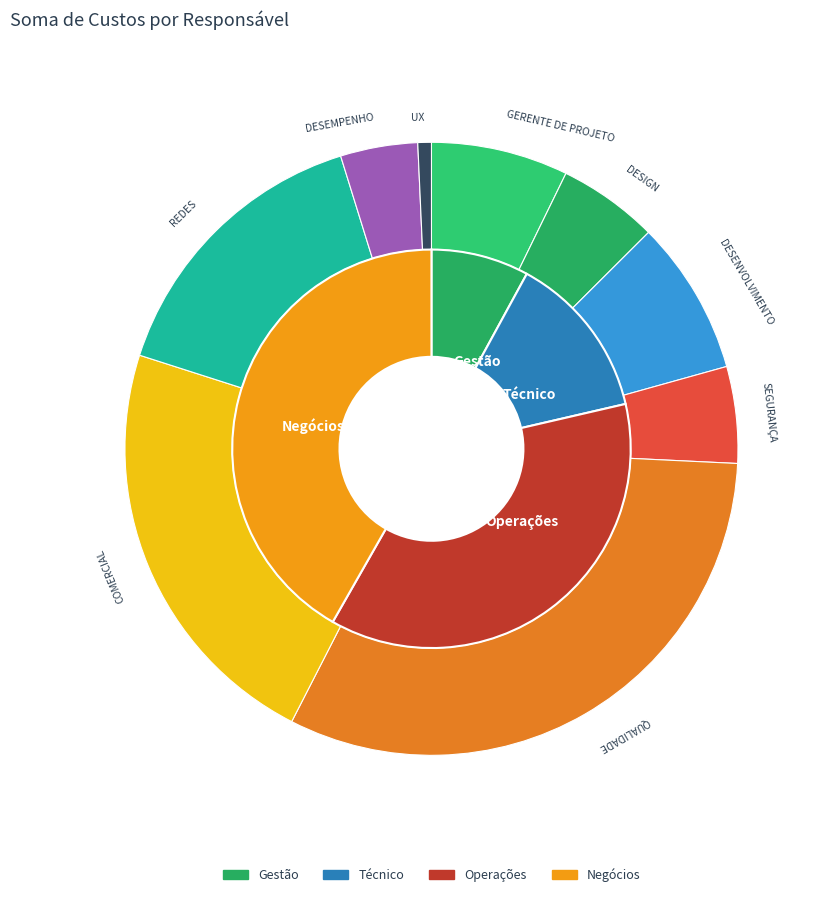

Approximately how many times larger is the value at DESEMPENHO compared to GERENTE DE PROJETO?

0.6